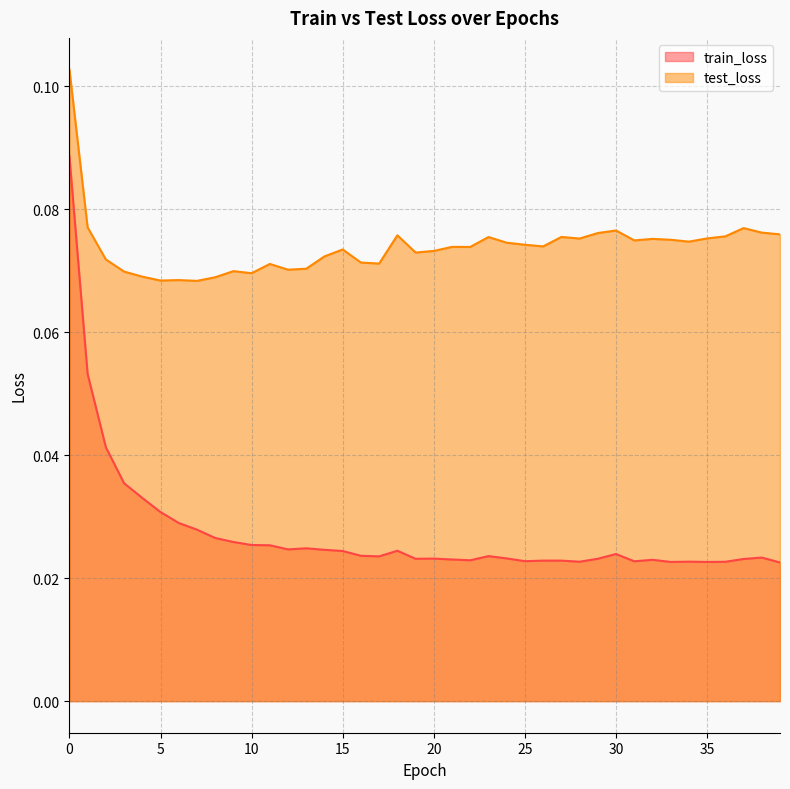

How many categories are shown in the chart?

40